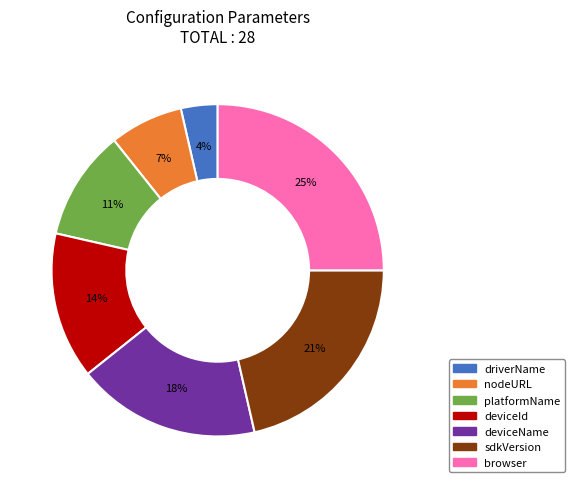

What percentage is the deviceId slice, to the nearest percent?

14%